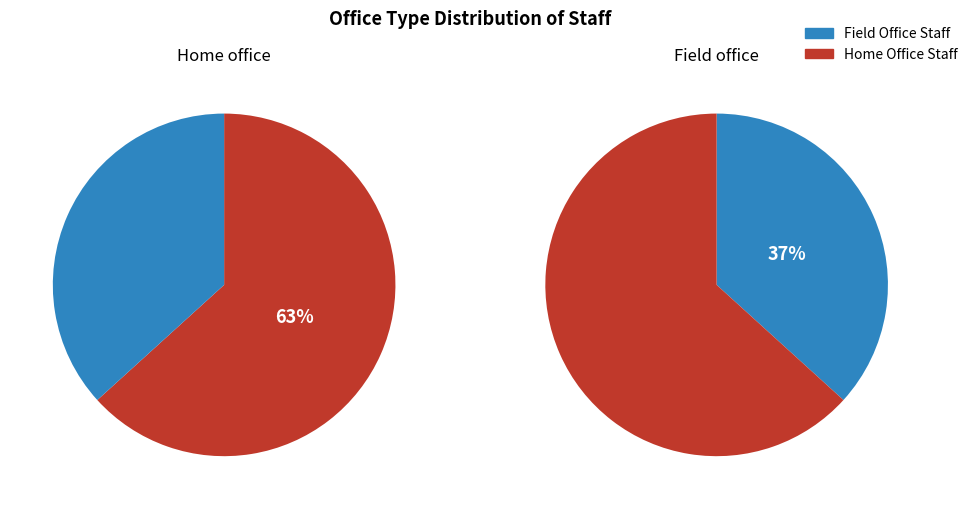

Is it true that Field office is 26% of the pie?

False